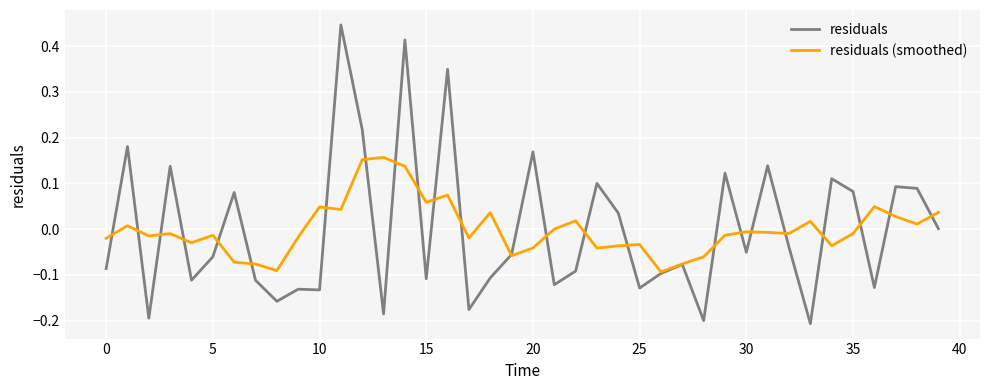

Which series has the largest range (max minus min)?

residuals